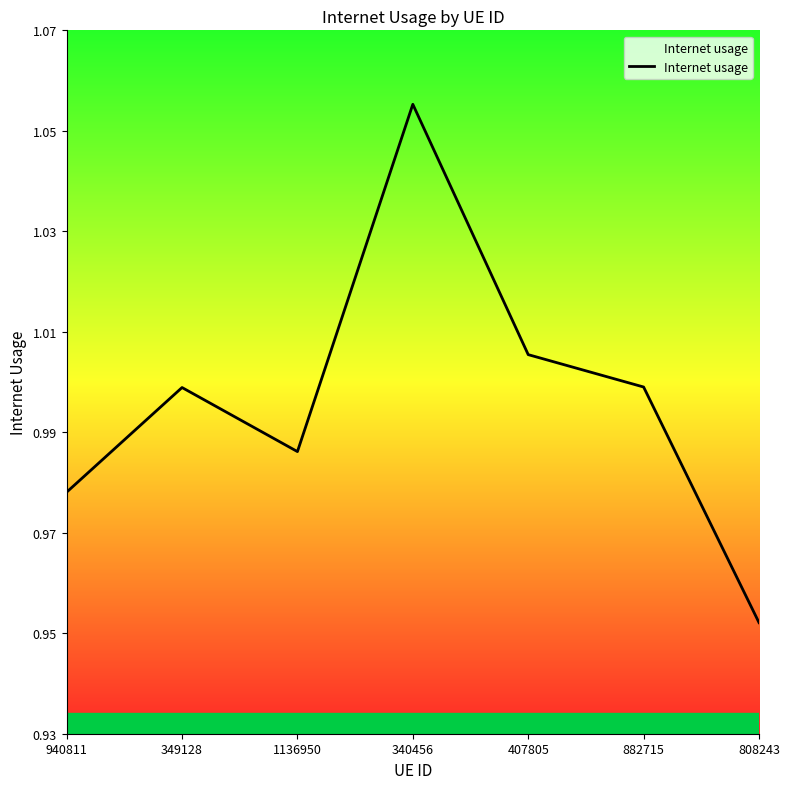

How many categories are shown in the chart?

7